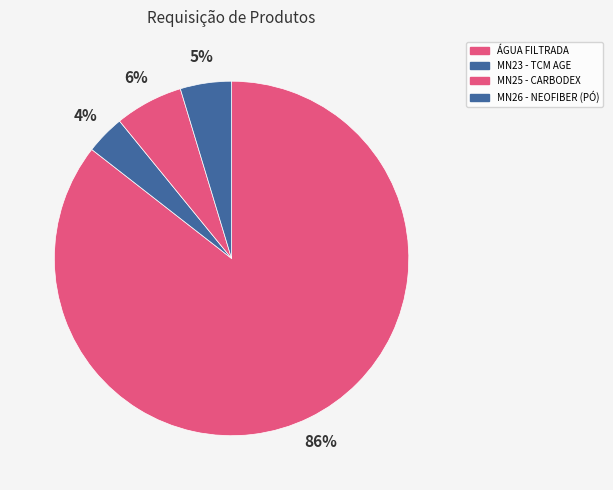

Which slice is the smallest?

MN23 - TCM AGE